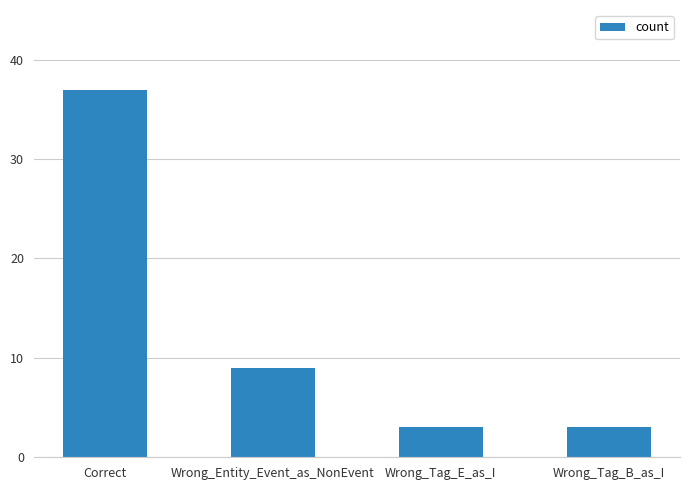

The value at Correct is 52. True or false?

False